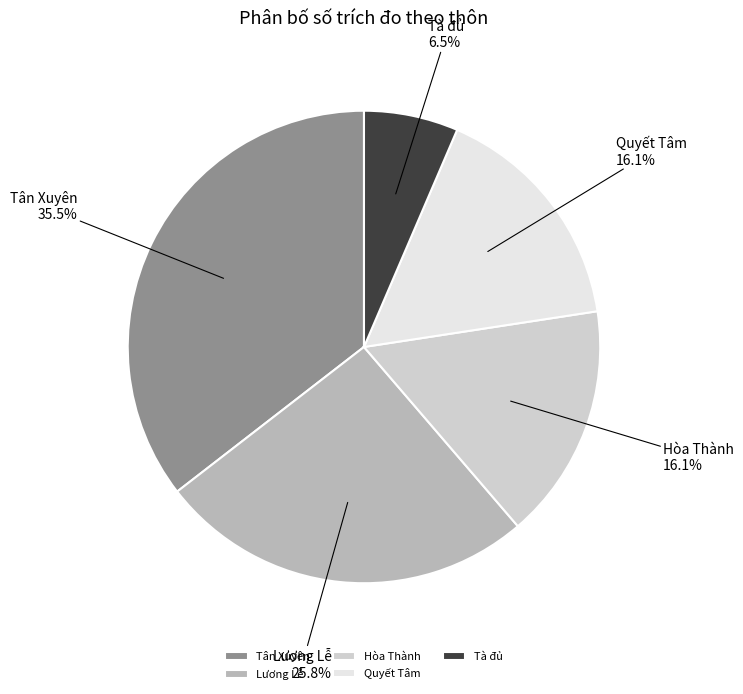

Which category has the biggest portion of the pie?

Tân Xuyên